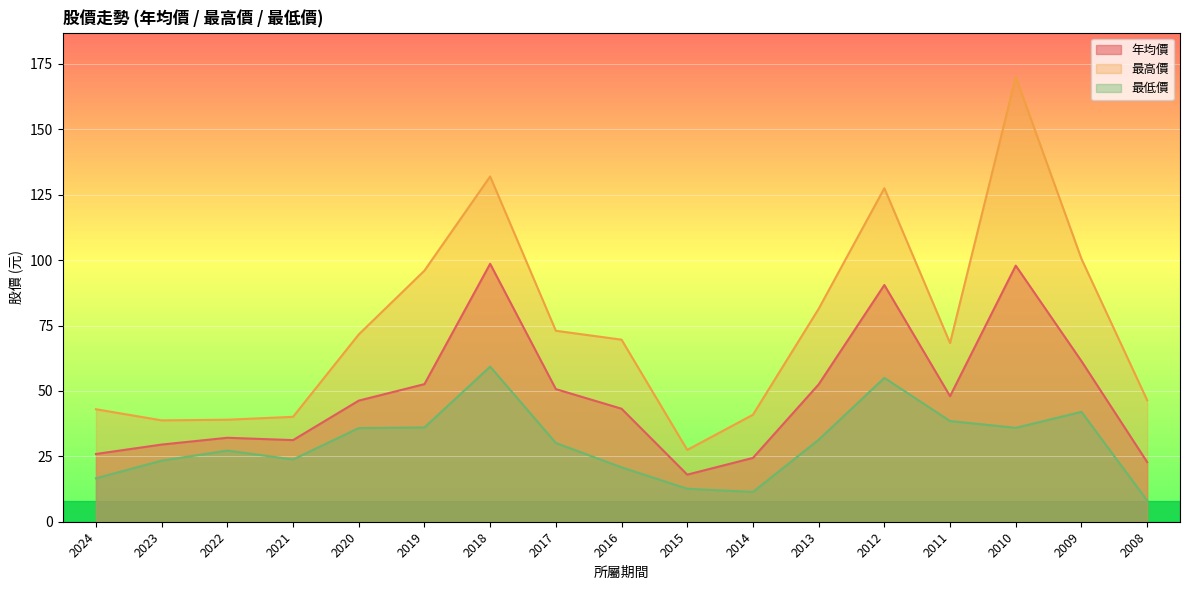

Reading right to left, extract all data points from this chart.

年均價: 2008=22.8	2009=61.4	2010=97.9	2011=48.0	2012=90.5	2013=52.5	2014=24.4	2015=18.0	2016=43.2	2017=50.7	2018=98.6	2019=52.6	2020=46.3	2021=31.2	2022=32.1	2023=29.5	2024=25.9
最高價: 2008=46.5	2009=100.5	2010=170.0	2011=68.3	2012=127.5	2013=81.4	2014=40.9	2015=27.4	2016=69.6	2017=73.0	2018=132.0	2019=96.0	2020=71.6	2021=40.1	2022=39.0	2023=38.8	2024=43.0
最低價: 2008=8.1	2009=42.0	2010=35.9	2011=38.5	2012=55.0	2013=31.4	2014=11.4	2015=12.6	2016=20.8	2017=30.1	2018=59.3	2019=36.0	2020=35.8	2021=23.8	2022=27.2	2023=23.4	2024=16.6